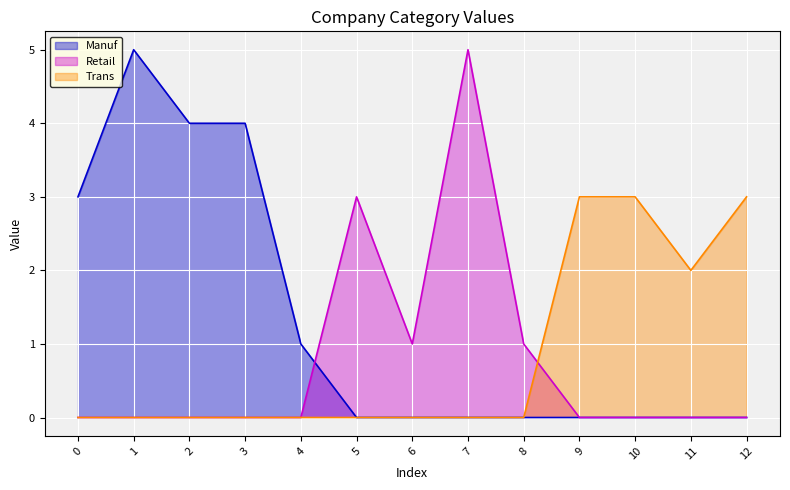

Reading left to right, what are all the values shown in this chart?

Manuf: 3	5	4	4	1	0	0	0	0	0	0	0	0
Retail: 0	0	0	0	0	3	1	5	1	0	0	0	0
Trans: 0	0	0	0	0	0	0	0	0	3	3	2	3